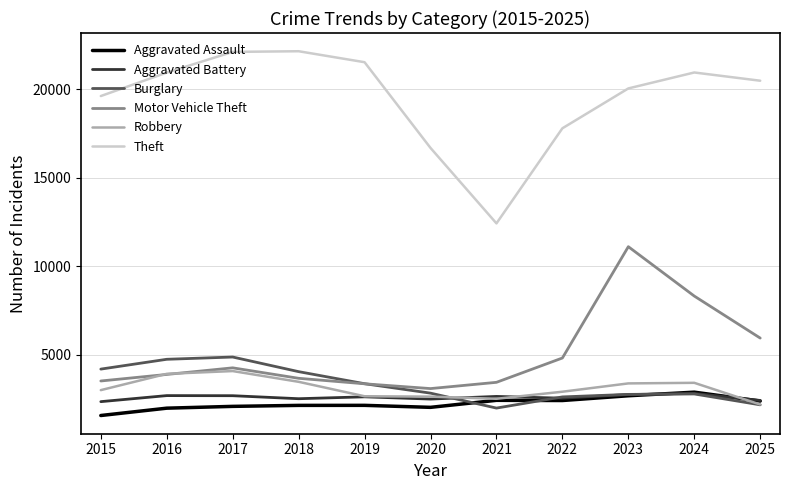

What is the total value across all series at 2022?

33050